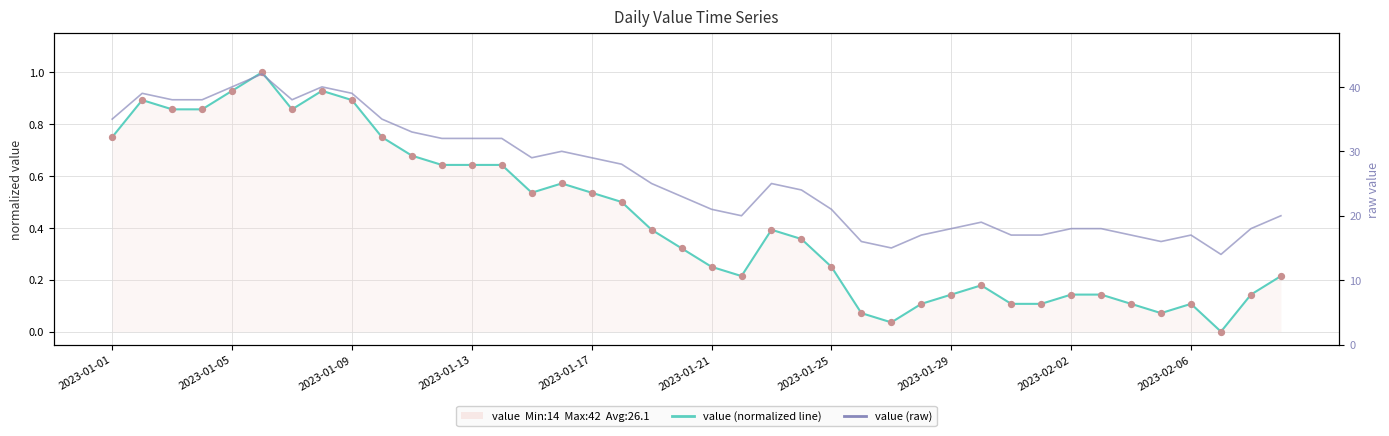

Which series reaches the maximum Y coordinate?

value (raw)